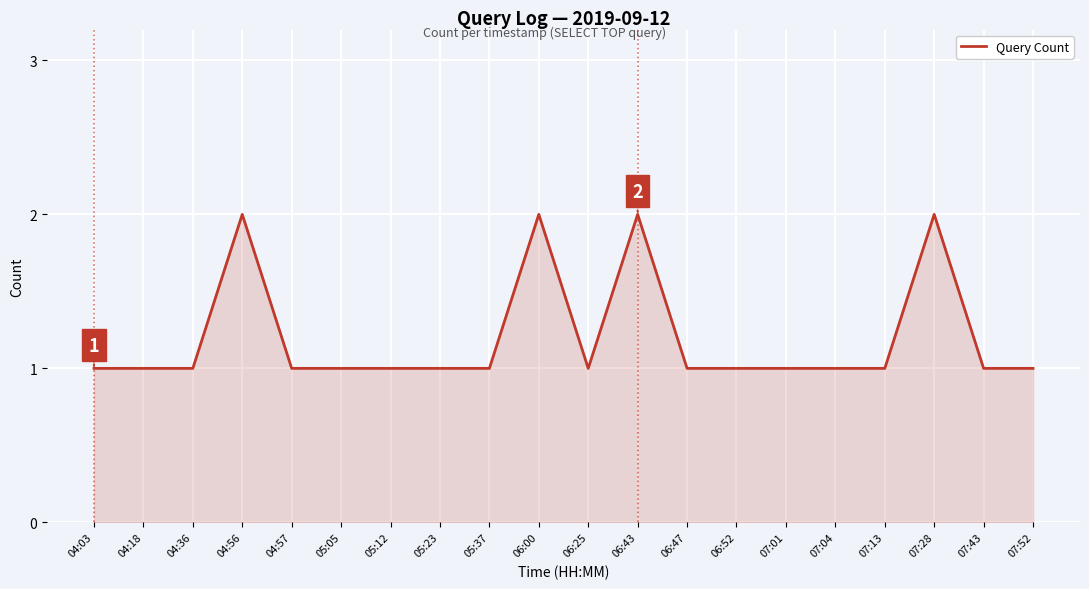

What is the sum of all values?

24